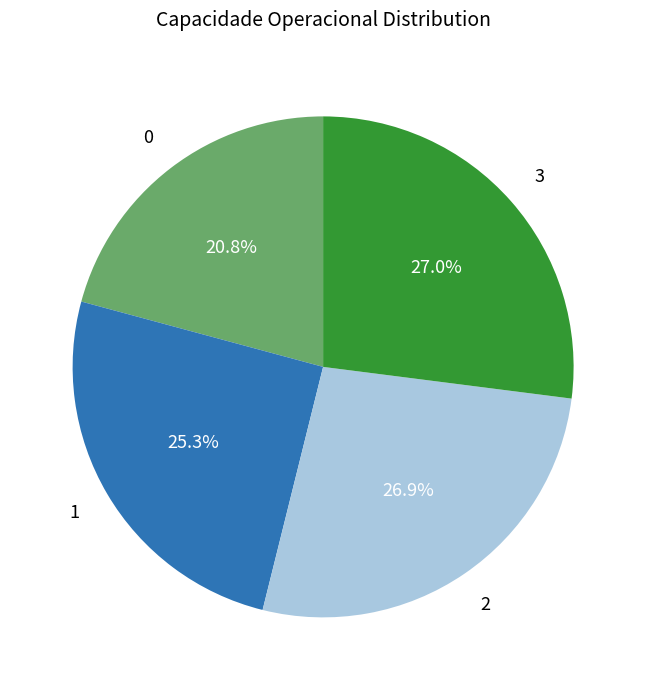

Is there a majority slice in this chart?

No